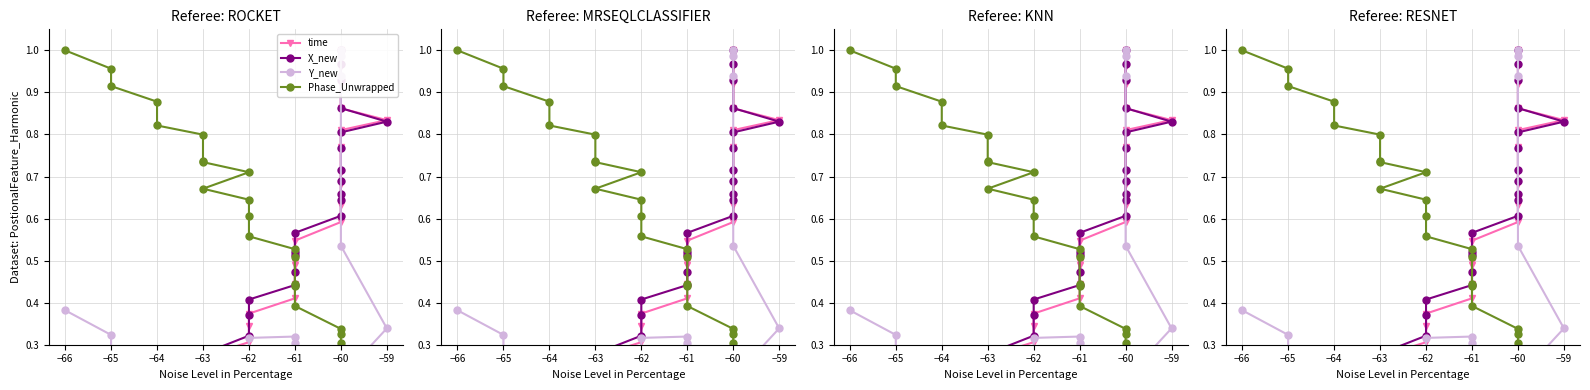

What is the difference between the second highest and second lowest values in the time series?

0.9